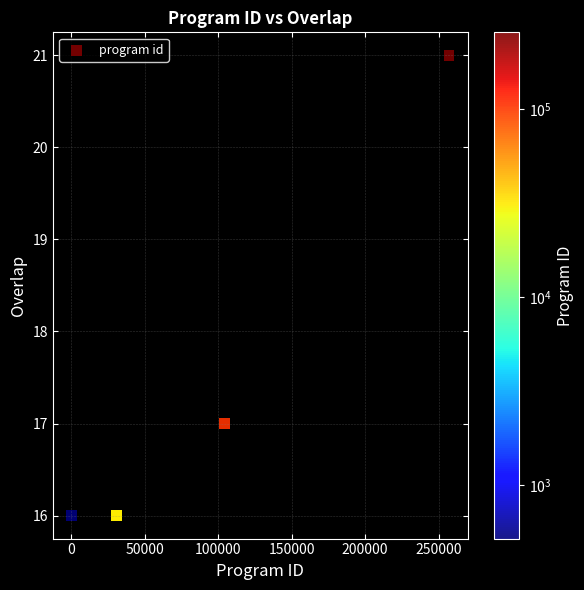

What Y value in the scatter plot is closest to 18?

17